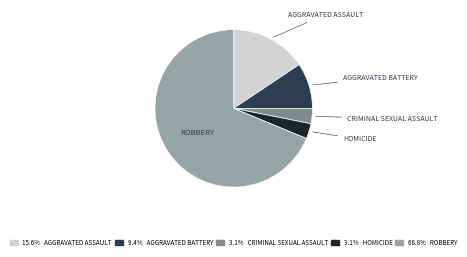

Is there any slice that represents more than half of the pie?

Yes